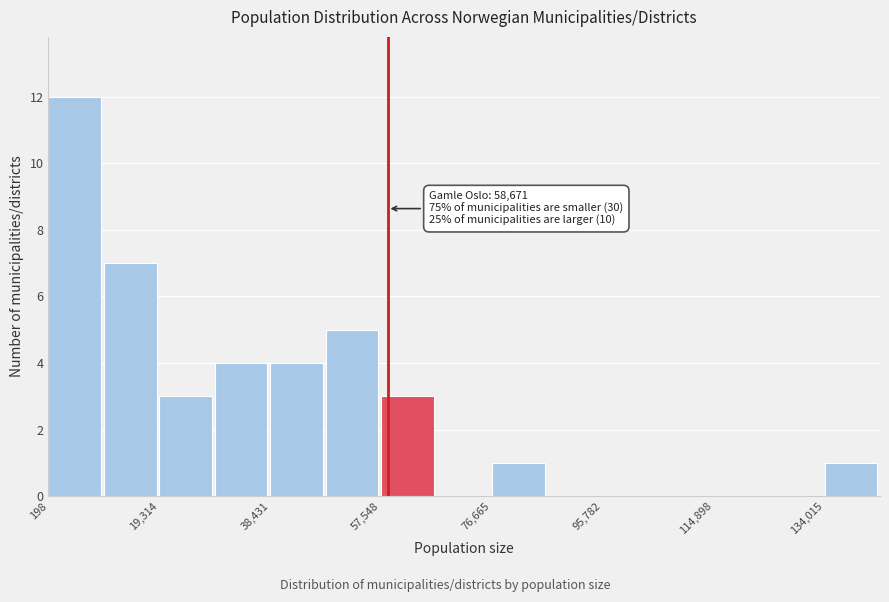

Over which range of the x-axis is the bar tallest?

0 to 10000